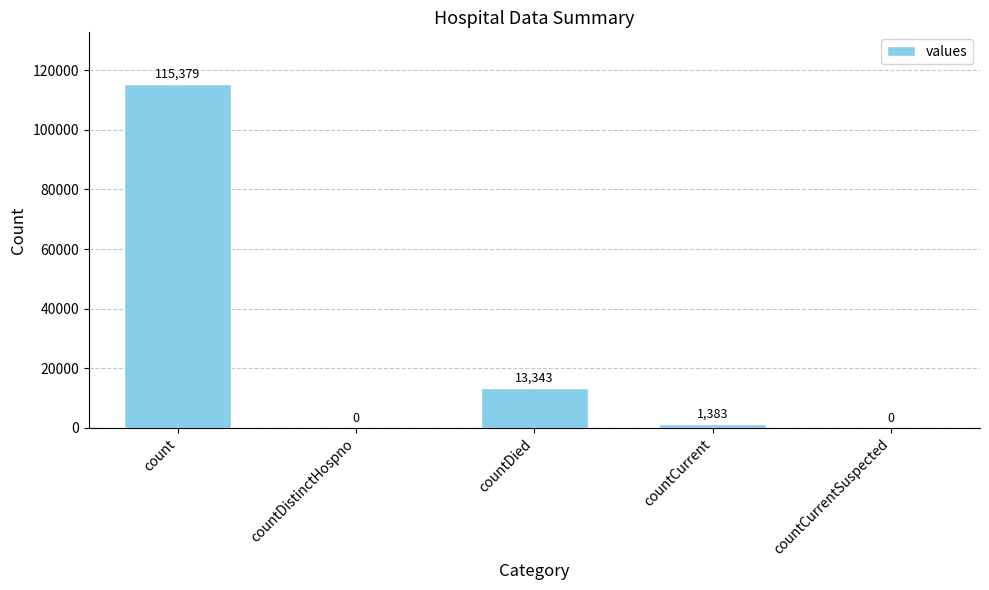

Which has a higher value, countDistinctHospno or countCurrent?

countCurrent